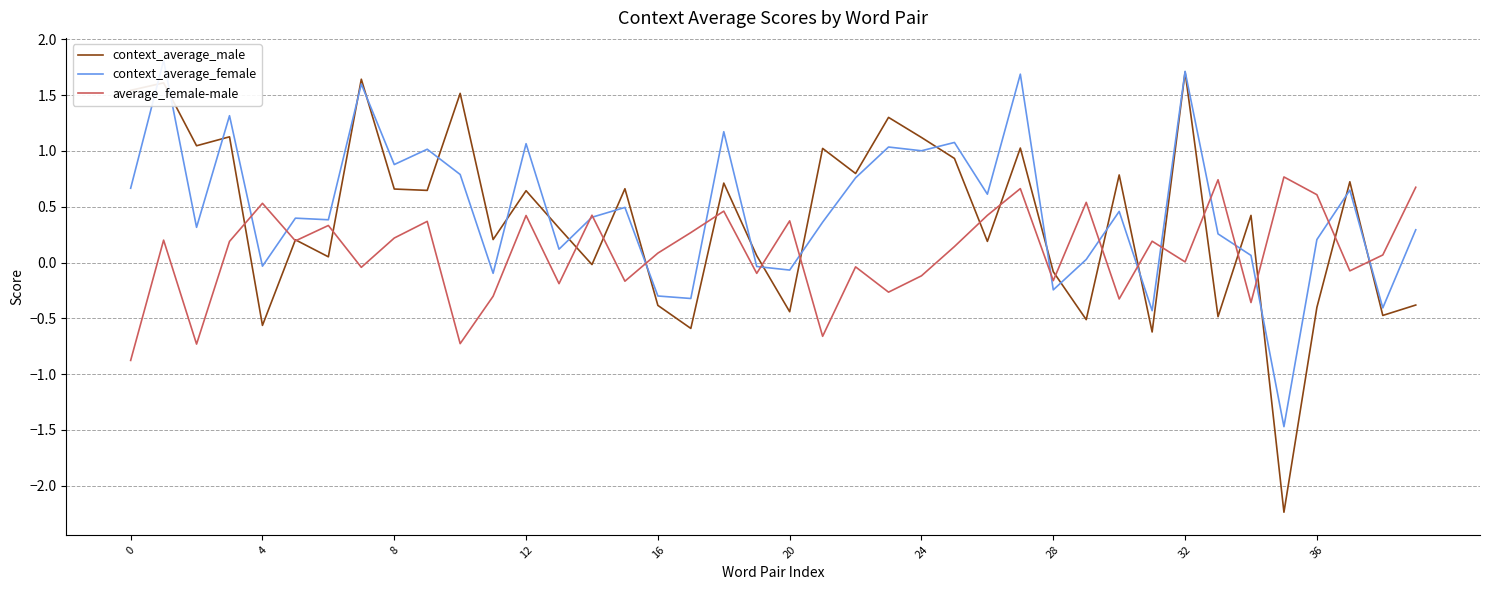

What is the lowest value of the average_female-male series?

-0.9